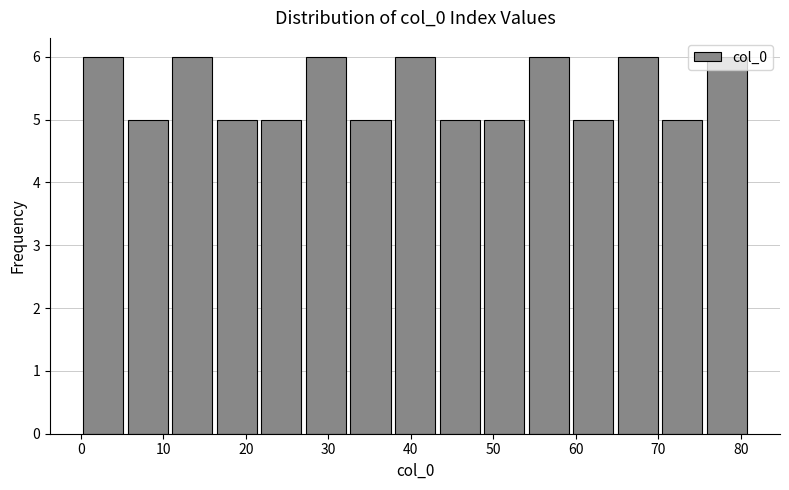

Reading left to right, transcribe this chart: for each bar, give the range it covers on the x-axis and its height. Neither the bar edges nor the heights are printed on the chart, so give them approximately, as read against the axes.

0.0 to 5.4: 6
5.4 to 10.8: 5
10.8 to 16.2: 6
16.2 to 21.6: 5
21.6 to 27.0: 5
27.0 to 32.4: 6
32.4 to 37.8: 5
37.8 to 43.2: 6
43.2 to 48.6: 5
48.6 to 54.0: 5
54.0 to 59.4: 6
59.4 to 64.8: 5
64.8 to 70.2: 6
70.2 to 75.6: 5
75.6 to 81.0: 6